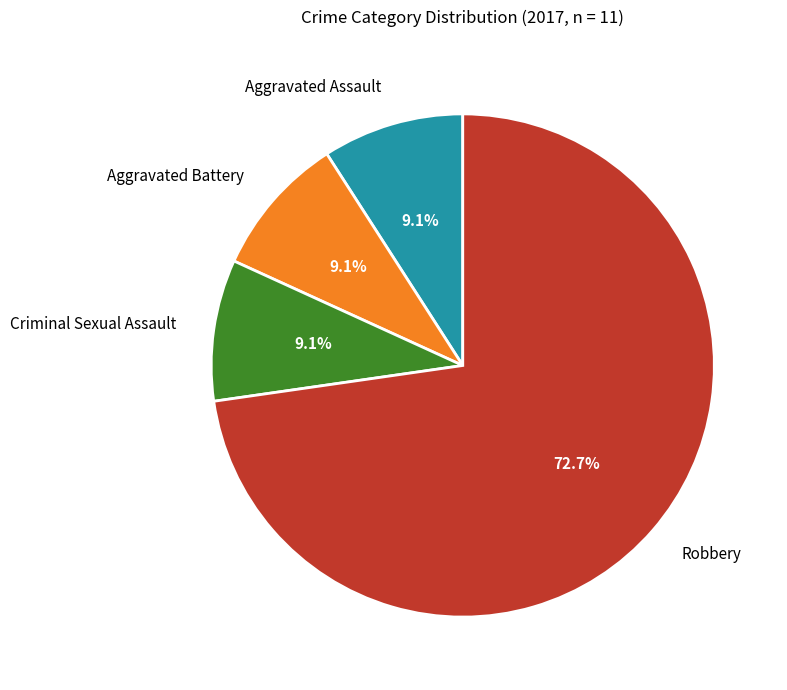

What percentage is NOT represented by Aggravated Assault?

90.9%